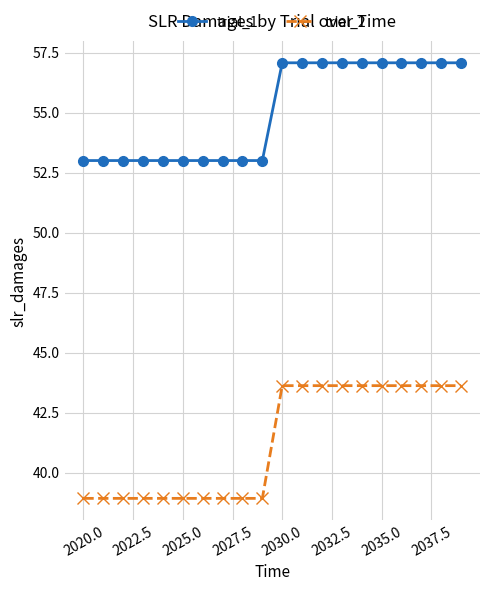

Which series has the widest spread of values?

trial_2